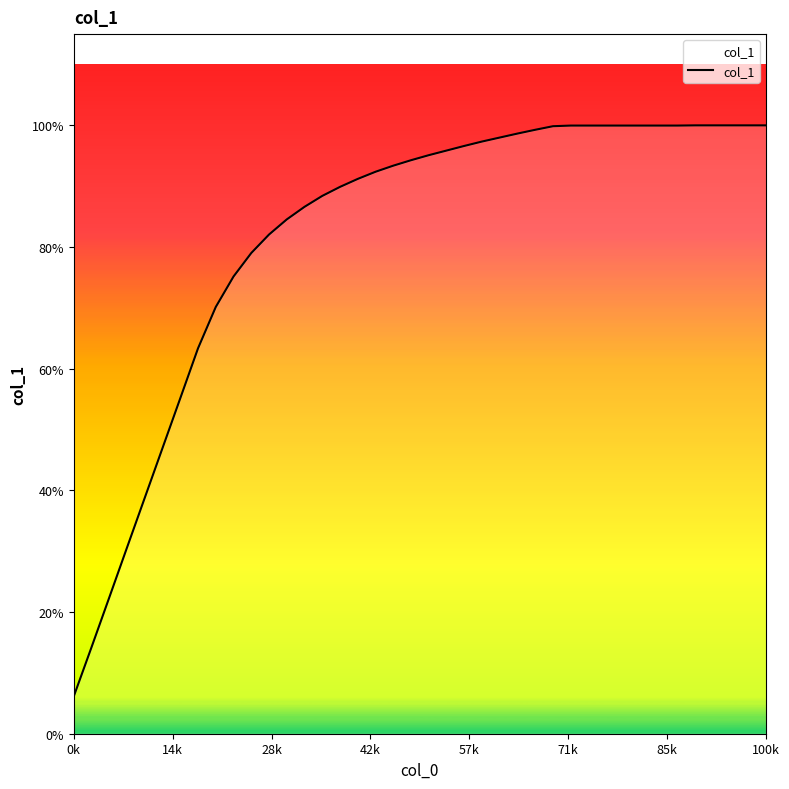

Does the chart display data point markers on the line(s)?

No